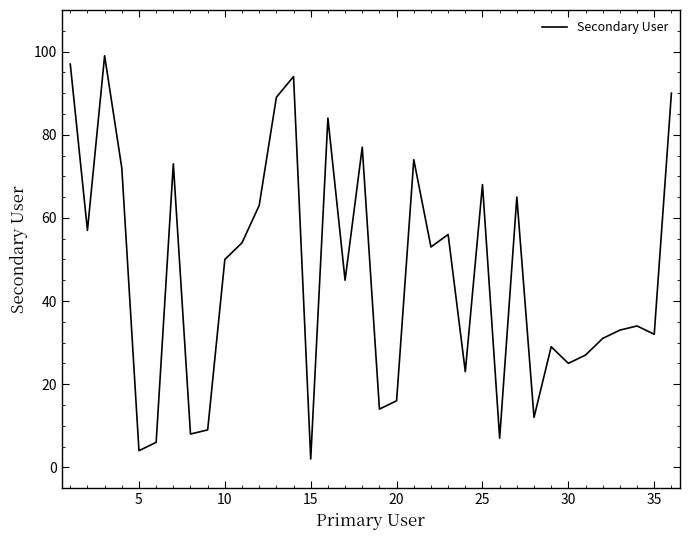

What is the difference between the maximum and minimum values?

97